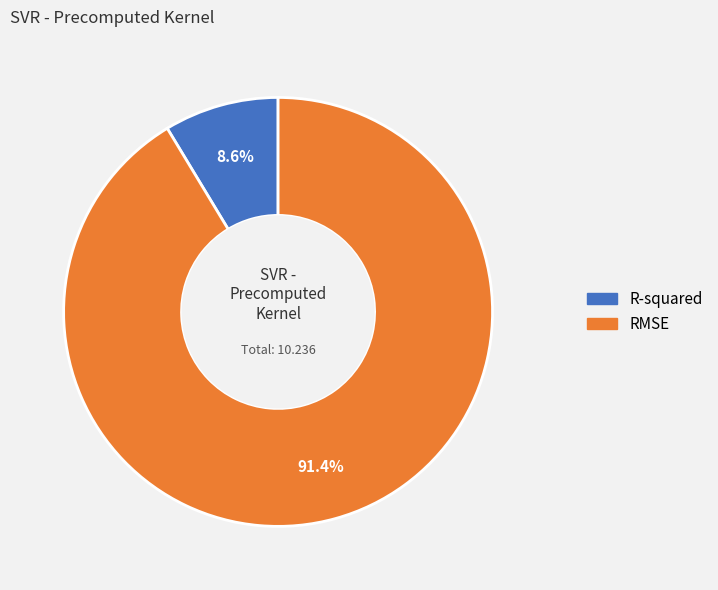

Count the number of slices in the pie.

2